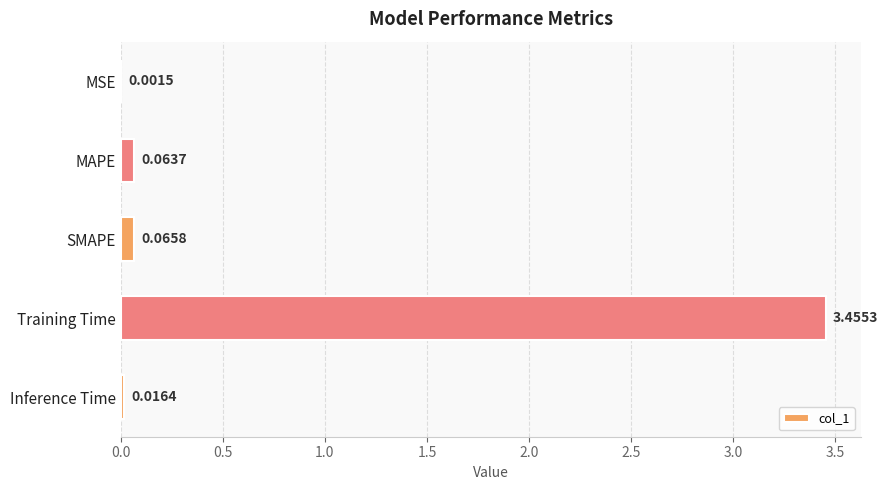

Between MAPE and SMAPE, which is larger?

SMAPE